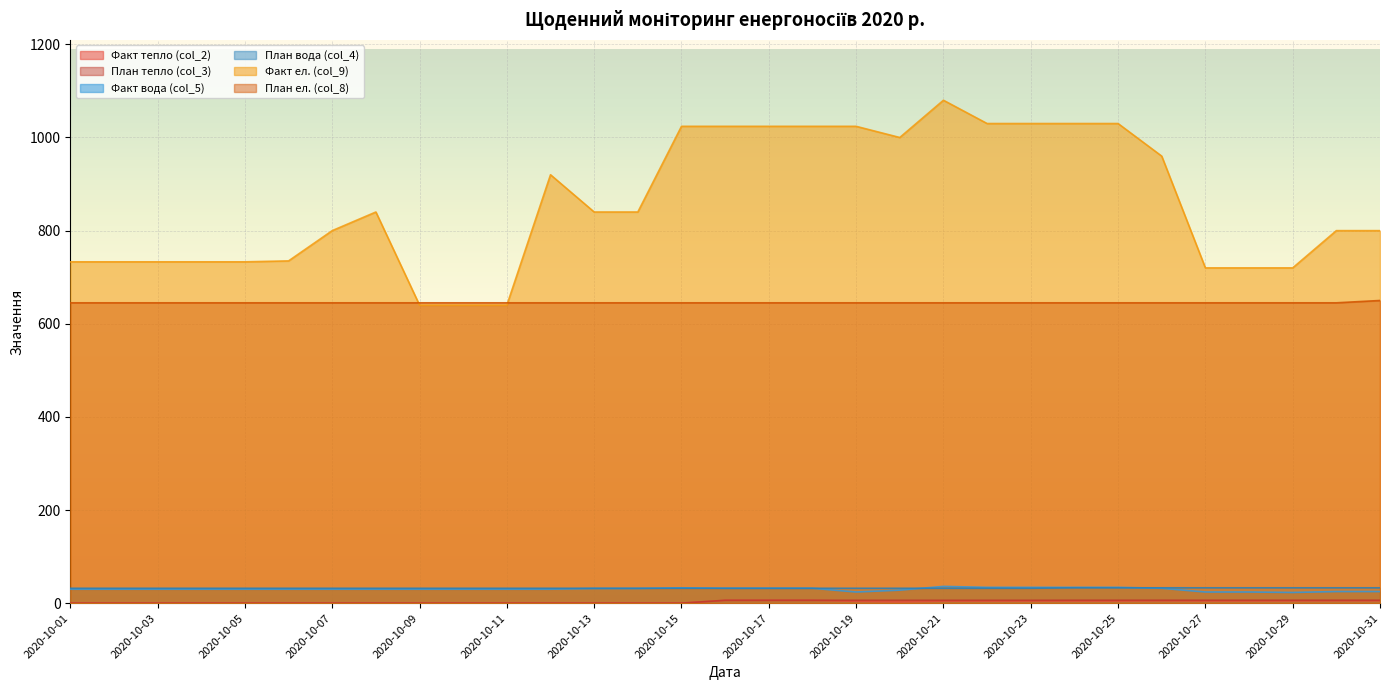

At how many categories does at least one series exceed 1042?

1